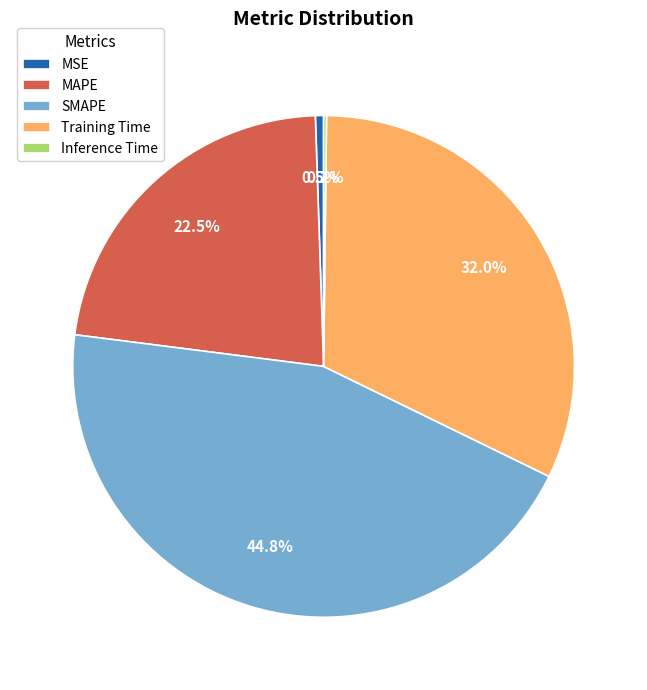

Between MSE and Training Time, which is larger?

Training Time